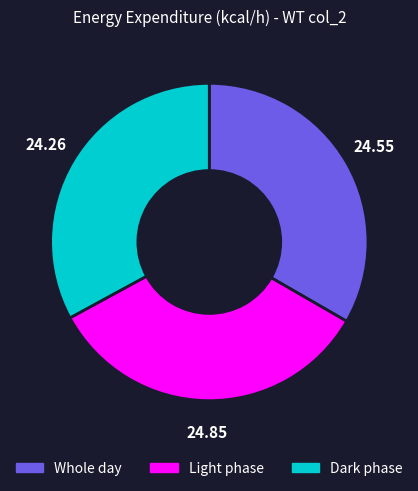

Approximately how many times larger is the value at Light phase compared to Whole day?

1.0